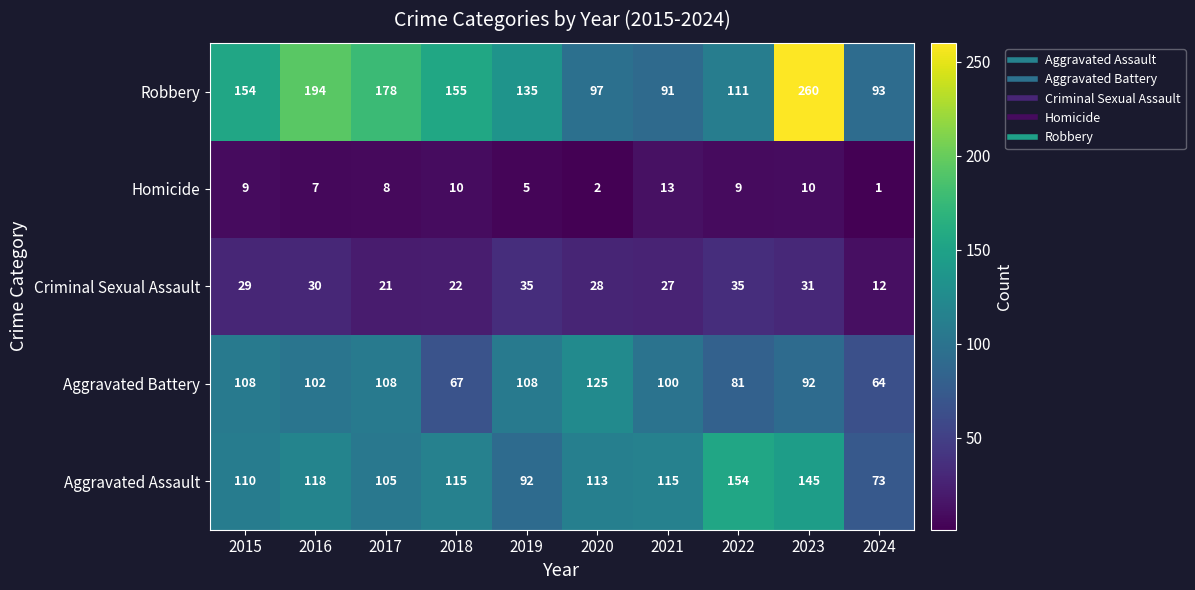

At which label is Homicide closest to 7?

2016